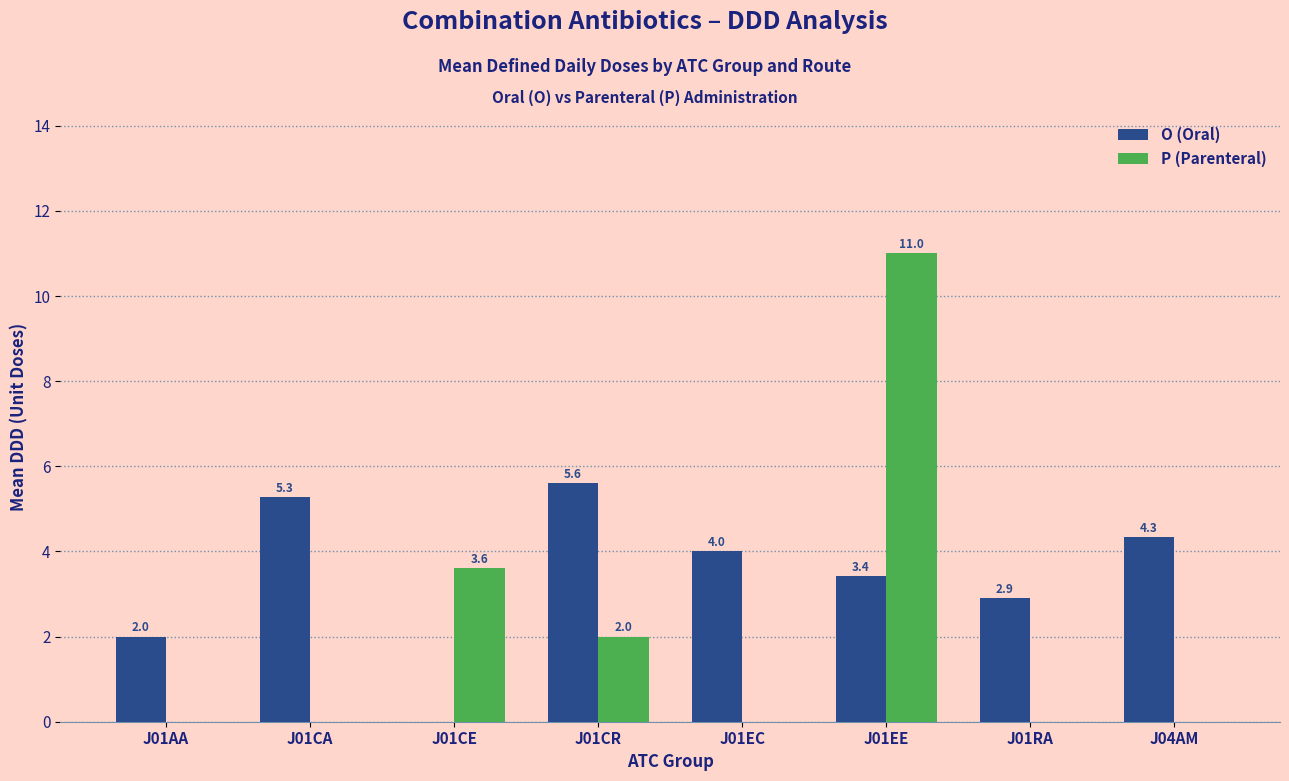

What is the sum of the O (Oral) values at J01EE and J01EC?

7.4